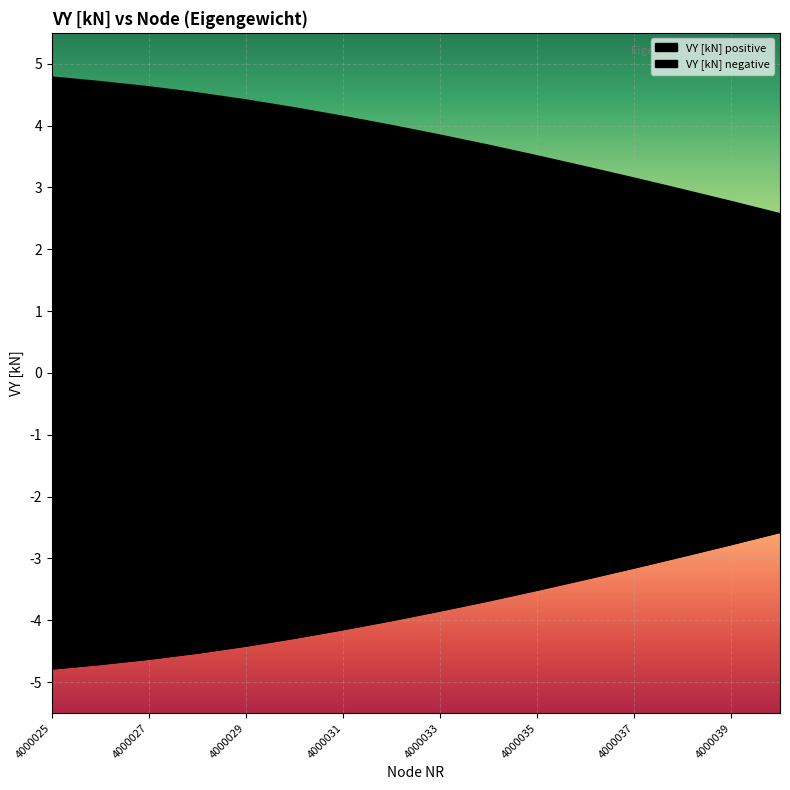

Rank the categories by VY [kN] negative value from lowest to highest.

4000025, 4000026, 4000027, 4000028, 4000029, 4000030, 4000031, 4000032, 4000033, 4000034, 4000035, 4000036, 4000037, 4000038, 4000039, 4000040